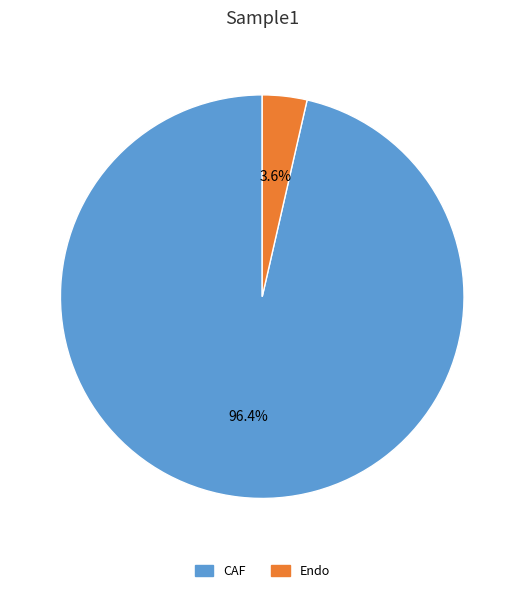

To the nearest percent, what is the difference between the CAF and Endo slice percentages?

93%